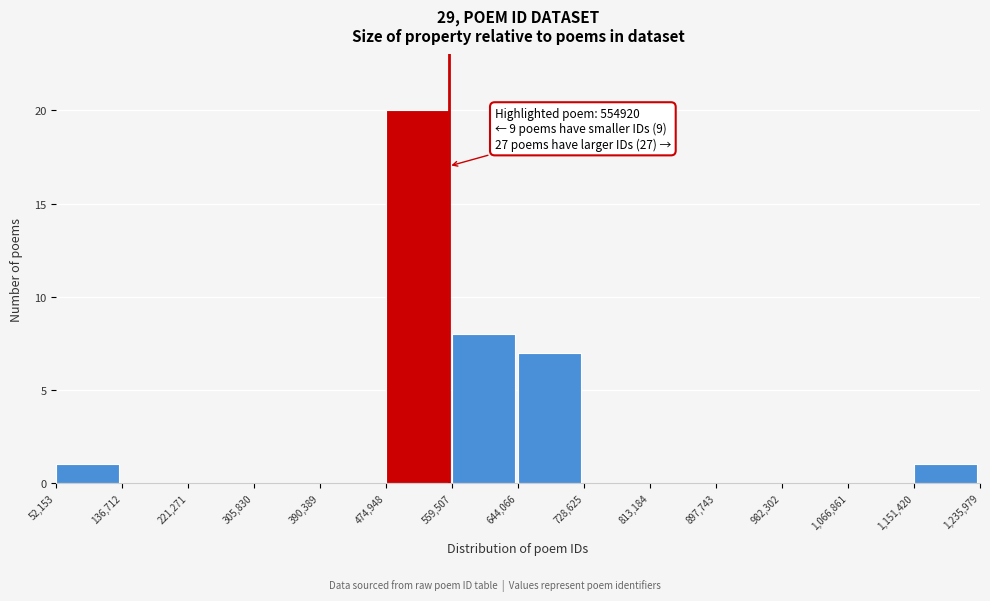

Which range on the x-axis has the tallest bar?

474,948 to 559,507